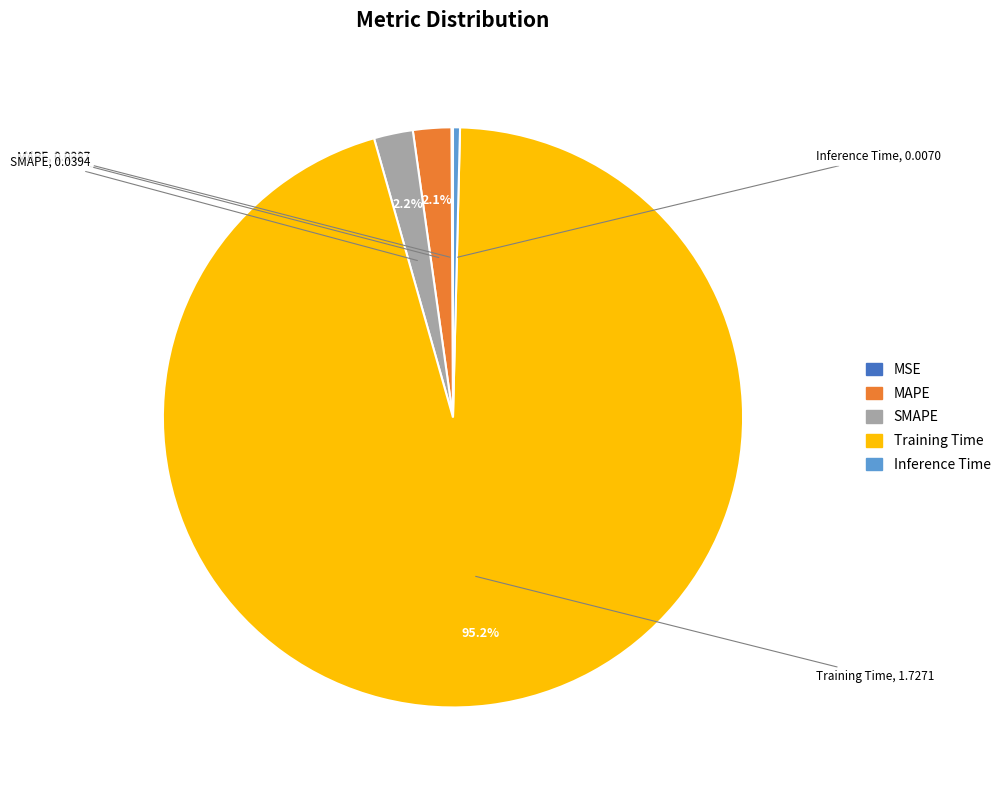

Which slice represents more than half of the pie?

Training Time